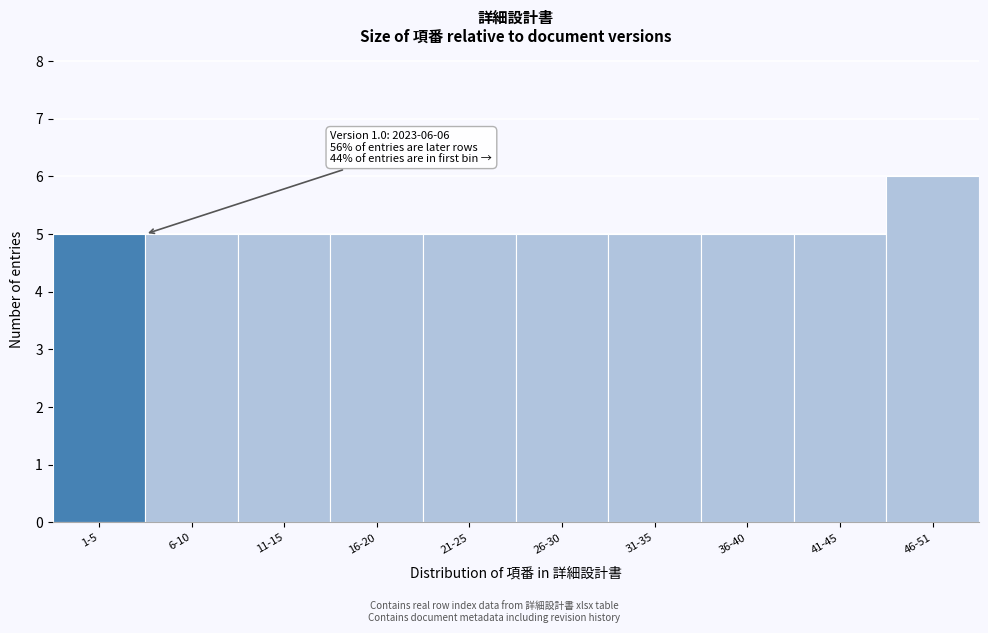

Reading left to right, list all the values displayed in this chart.

5	5	5	5	5	5	5	5	5	6